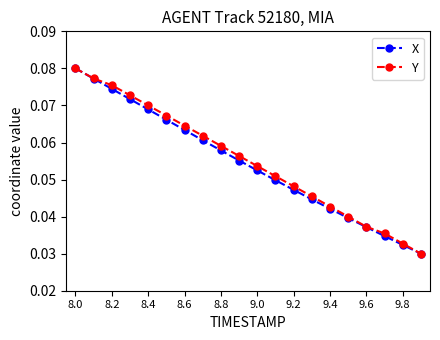

At how many categories does at least one series exceed 0?

20